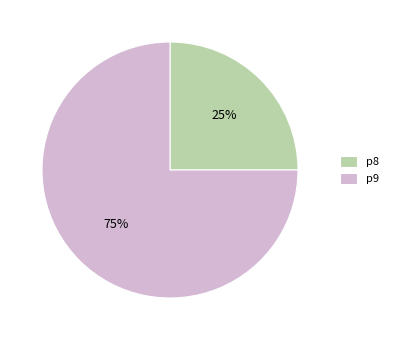

To the nearest percent, what portion does p9 represent?

75%